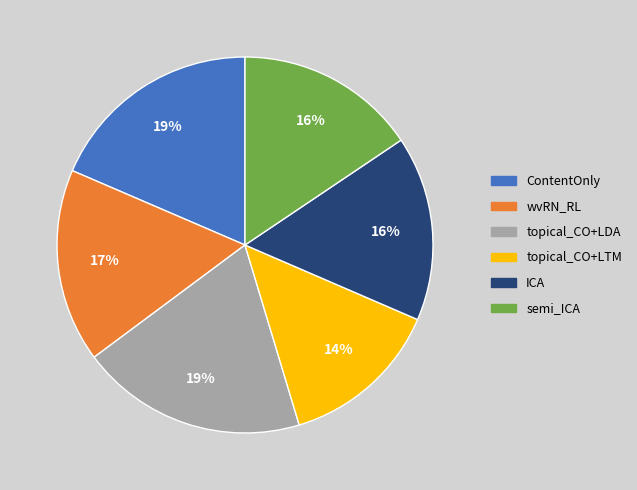

Combined, do wvRN_RL and ContentOnly account for over 50%?

No